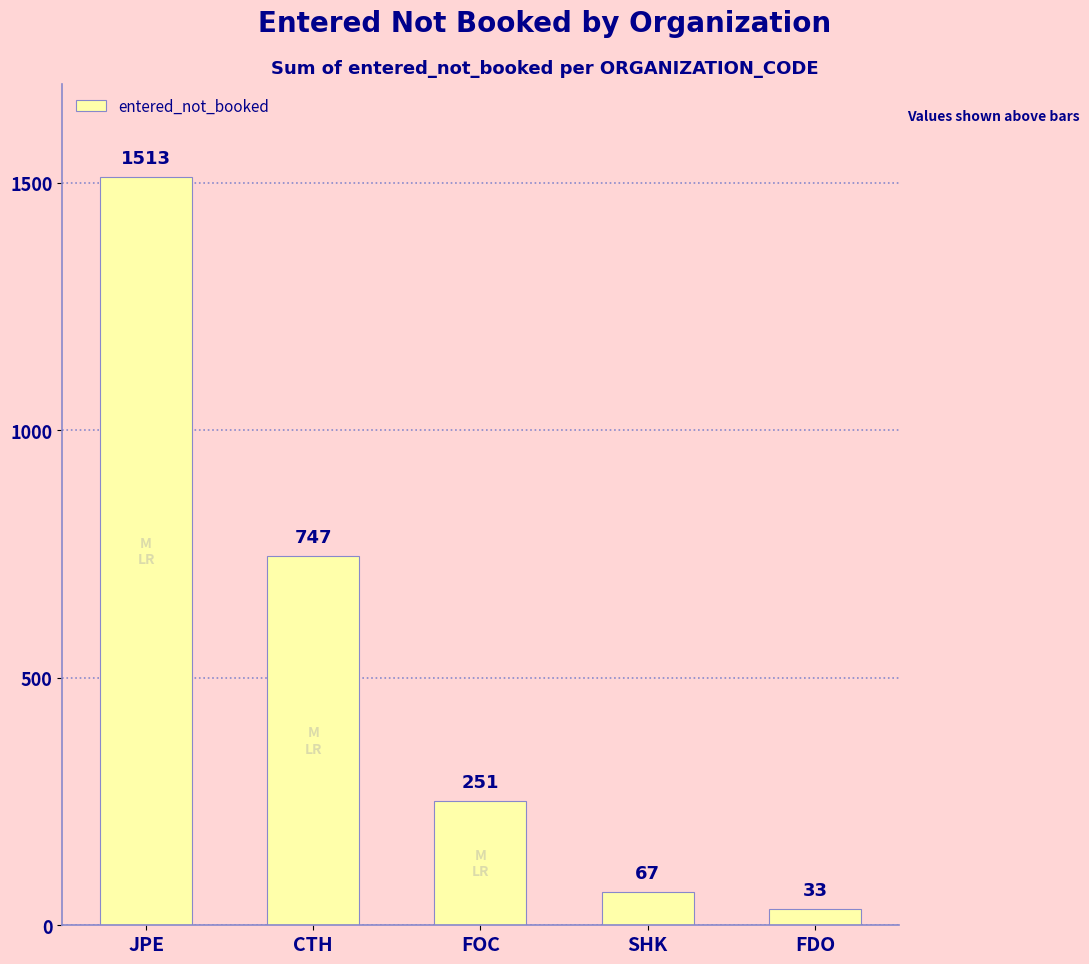

What is the difference between the maximum and second lowest values?

1446